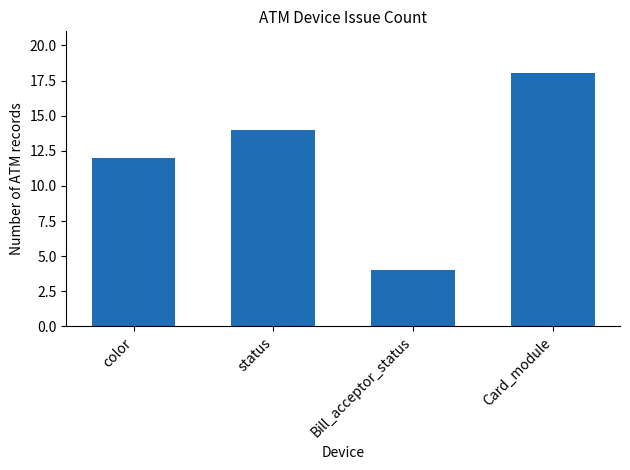

Rank the categories by value from highest to lowest.

Card_module, status, color, Bill_acceptor_status